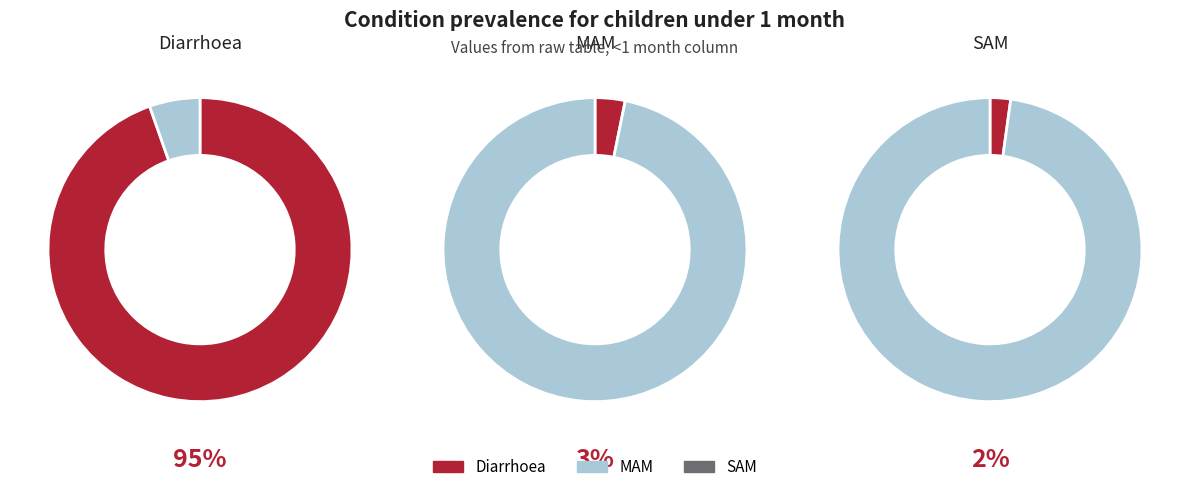

What percentage is the SAM slice, to the nearest percent?

2%